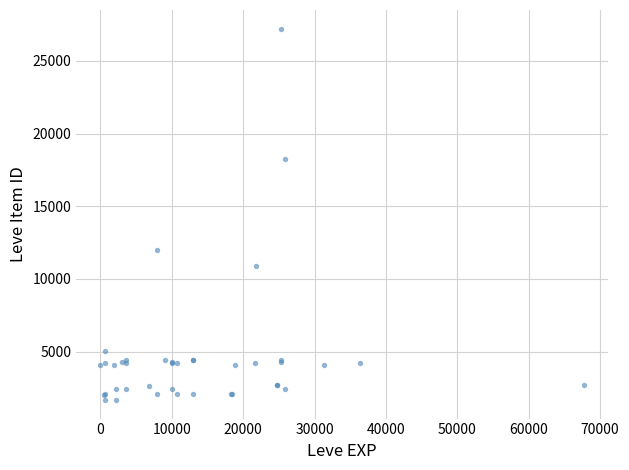

What Y value in the scatter plot is closest to 14448?

12018